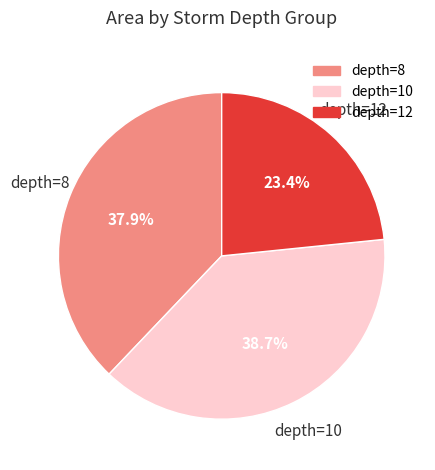

Approximately how many times larger is the value at depth=8 compared to depth=10?

1.0